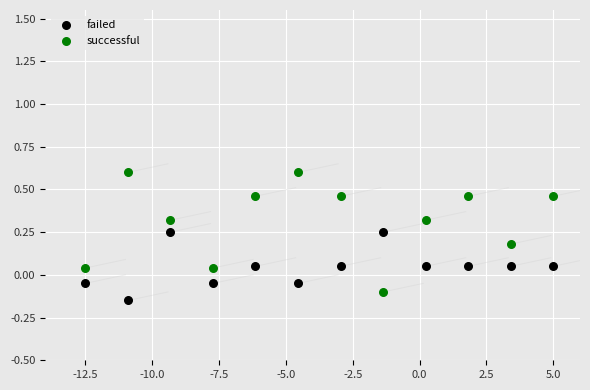

Across all data points, what is the range of X values (max minus min)?

17.5